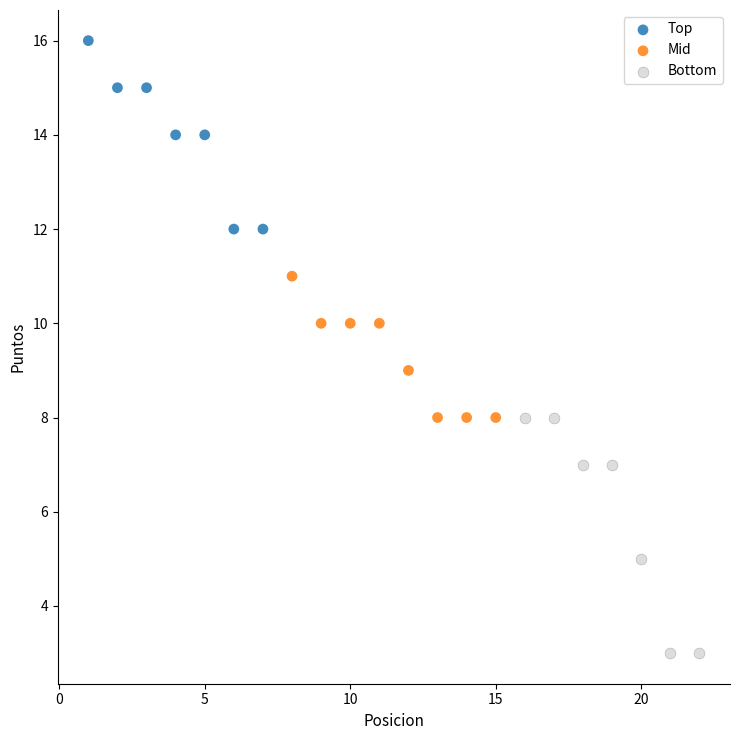

Which series contains the lowest Y value?

Bottom